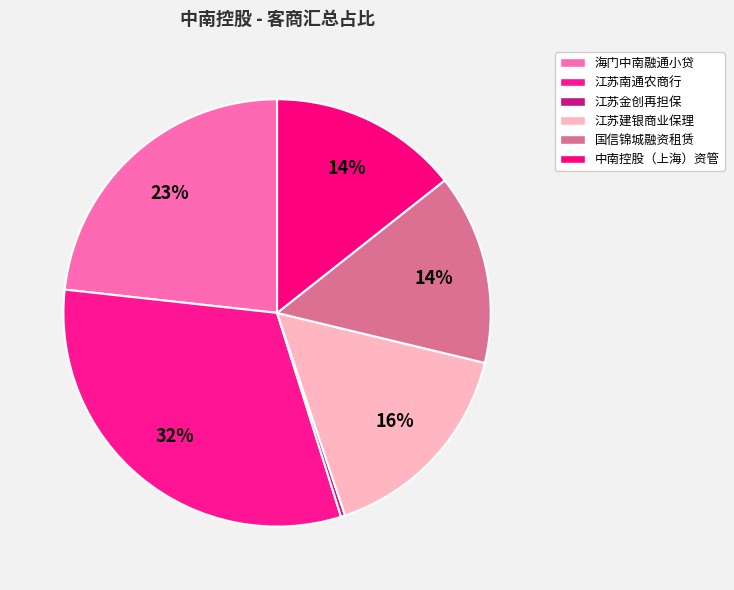

Count the number of slices in the pie.

6